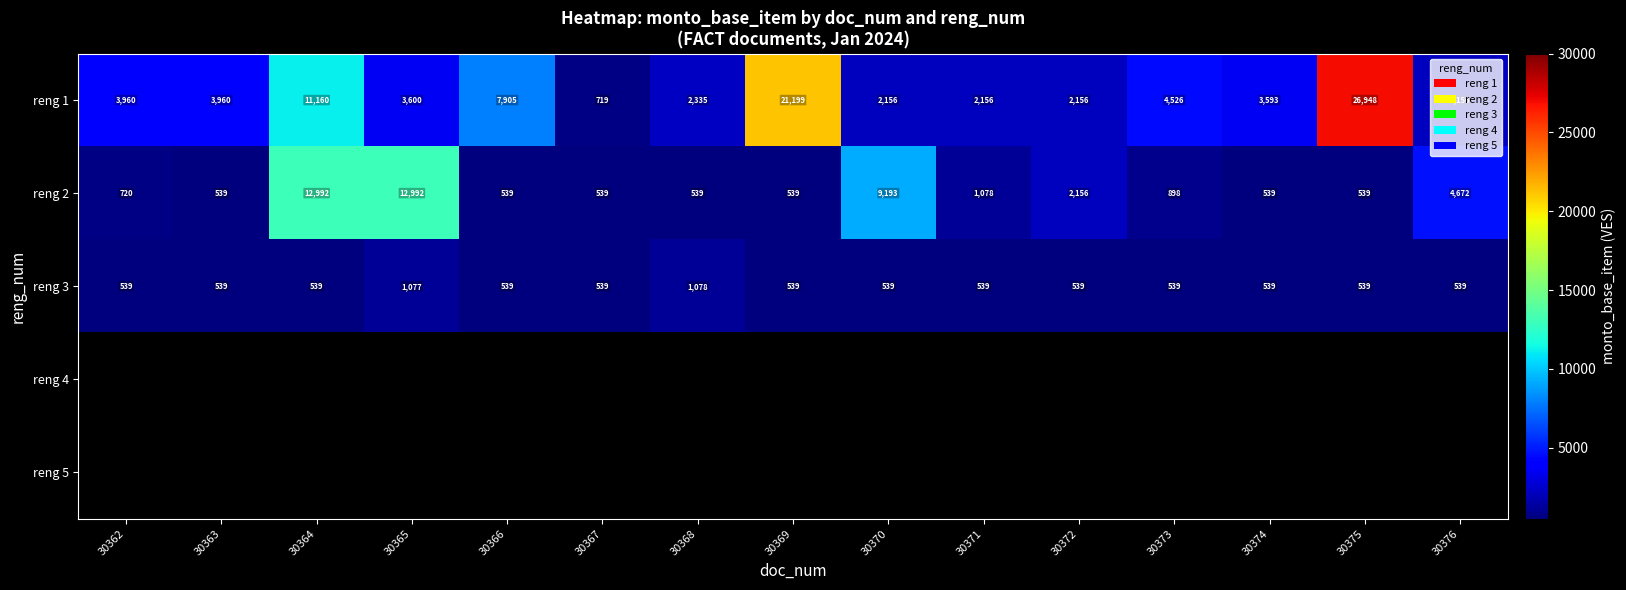

At which category does the chart reach its peak across all series?

30375